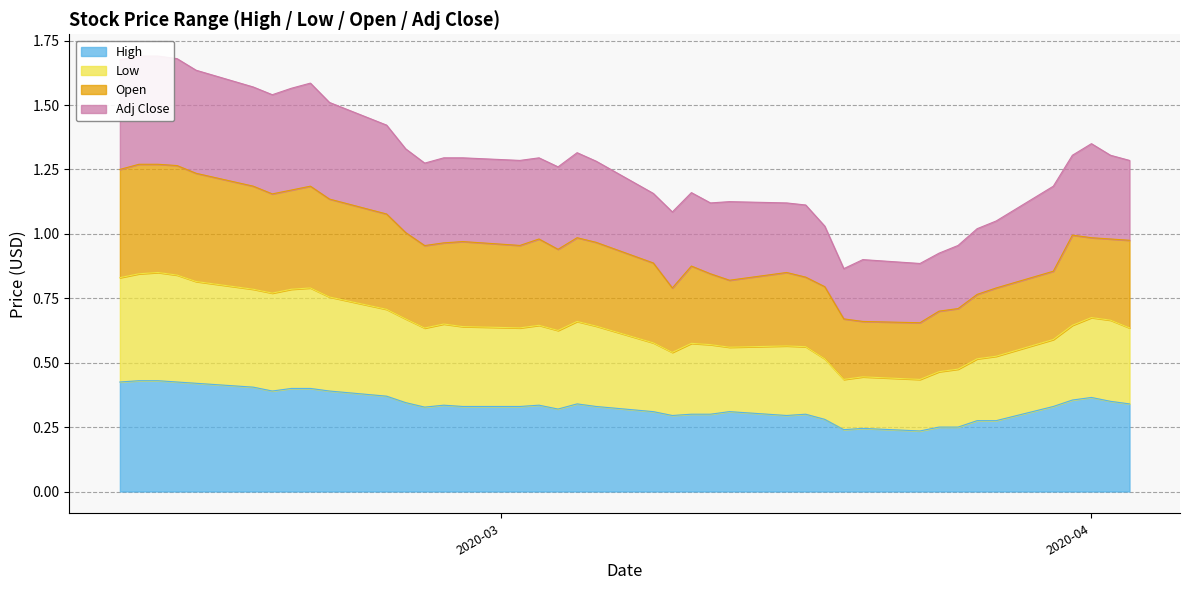

What is the average value of the Low series?

0.6